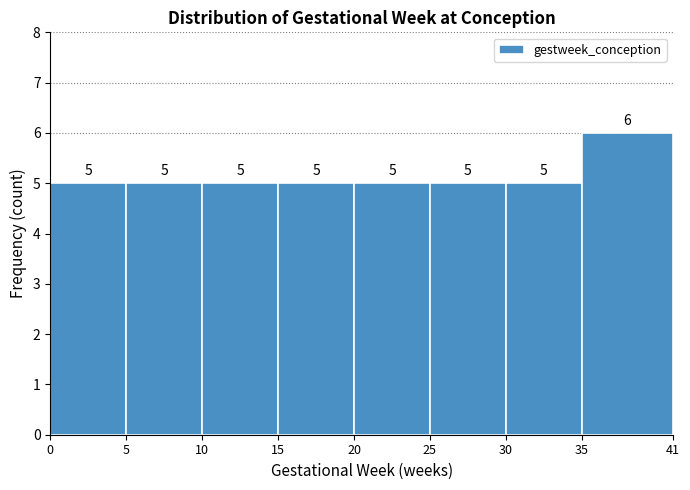

Reading left to right, list every bar in this chart as the range it spans on the x-axis followed by its height.

0 to 5: 5
5 to 10: 5
10 to 15: 5
15 to 20: 5
20 to 25: 5
25 to 30: 5
30 to 35: 5
35 to 41: 6